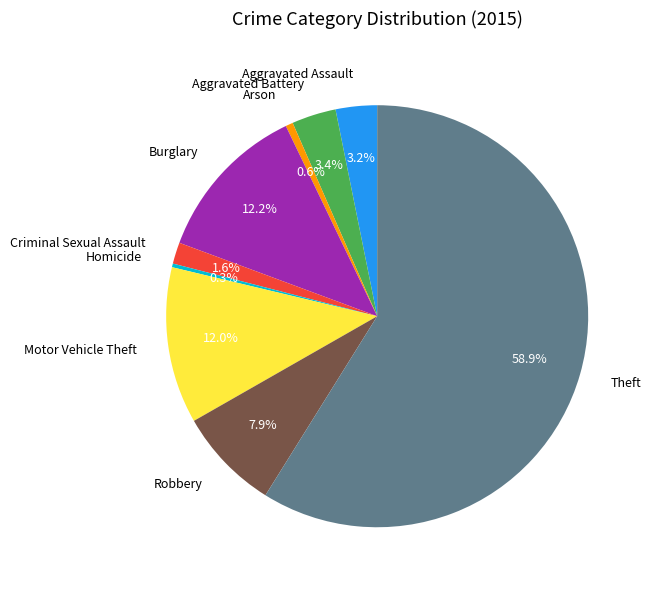

The Theft slice represents 59% of the pie. True or false?

True